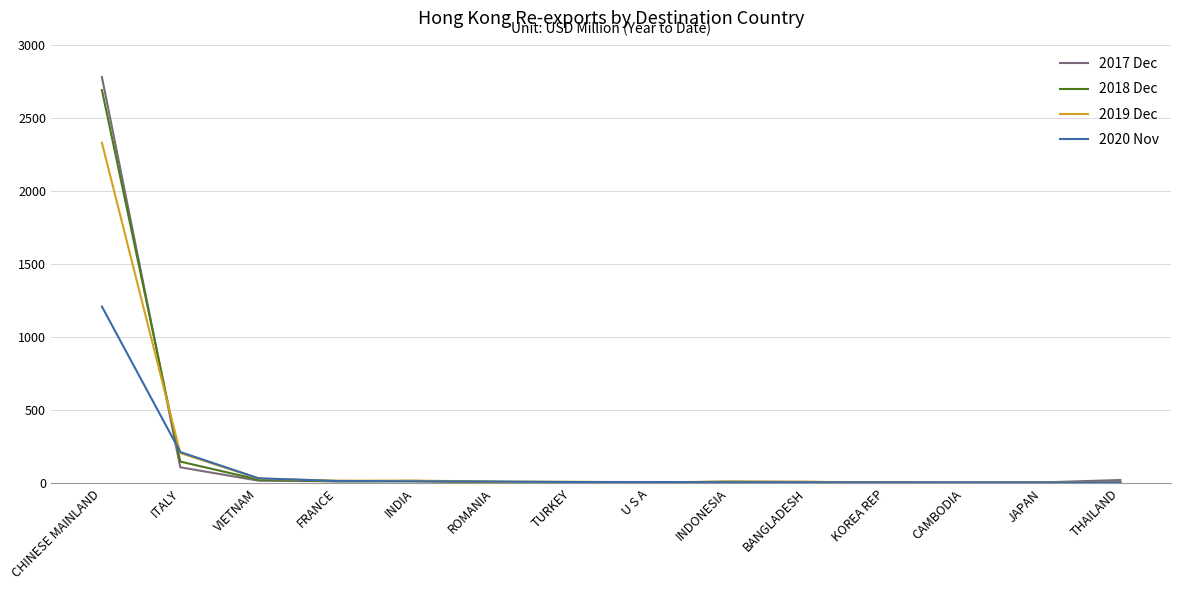

What is the total value across all series at ITALY?

677.3